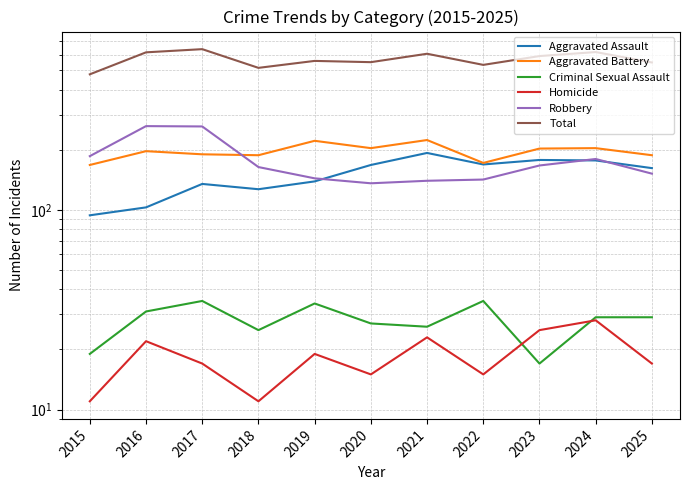

True or false: Robbery has more than 0 interior local peaks.

True